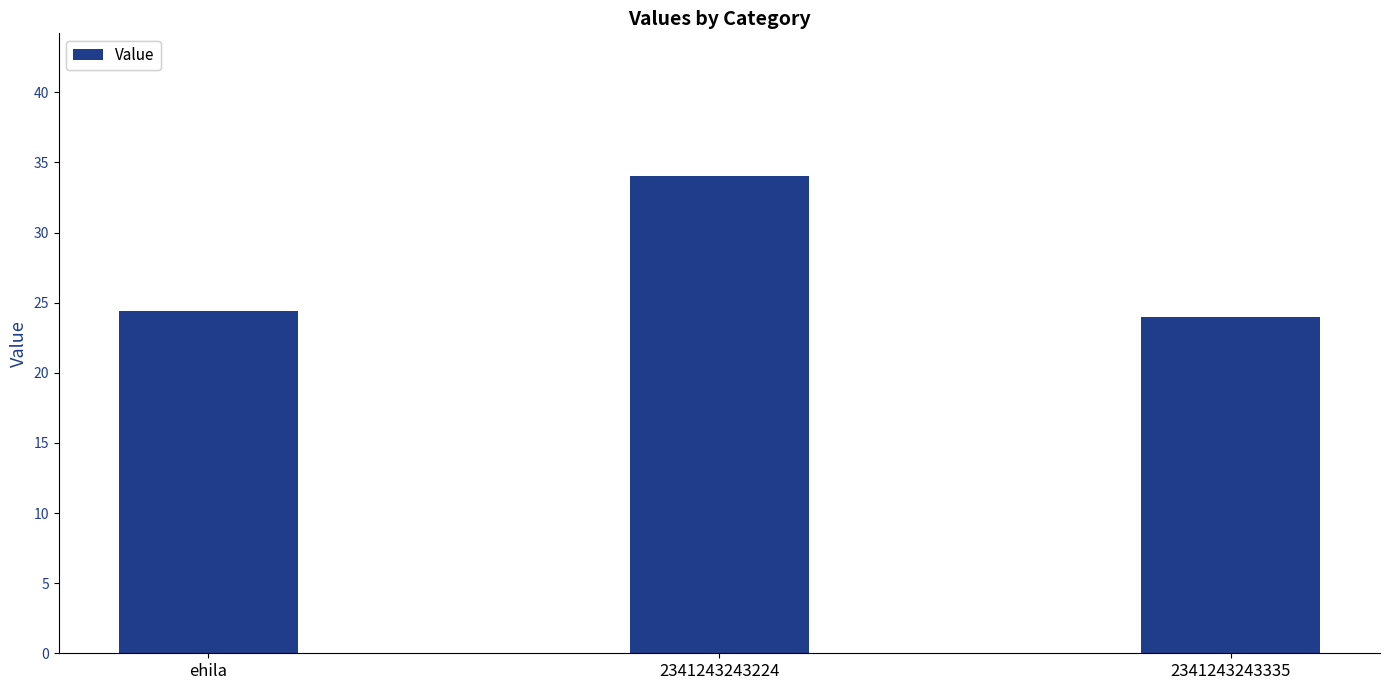

Rank the categories by value from lowest to highest.

2341243243335, ehila, 2341243243224